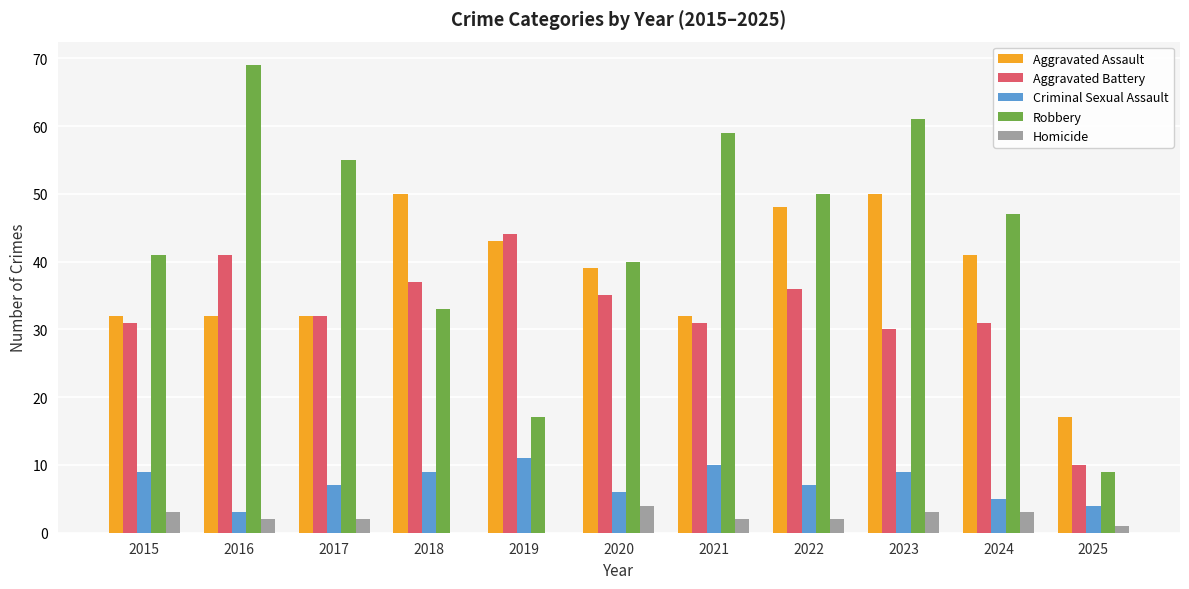

Reading left to right, list all the values displayed in this chart.

Aggravated Assault: 32	32	32	50	43	39	32	48	50	41	17
Aggravated Battery: 31	41	32	37	44	35	31	36	30	31	10
Criminal Sexual Assault: 9	3	7	9	11	6	10	7	9	5	4
Robbery: 41	69	55	33	17	40	59	50	61	47	9
Homicide: 3	2	2	0	0	4	2	2	3	3	1